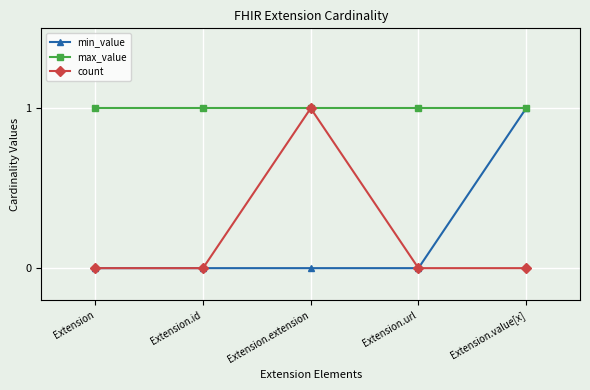

At how many categories does at least one series exceed 0?

5